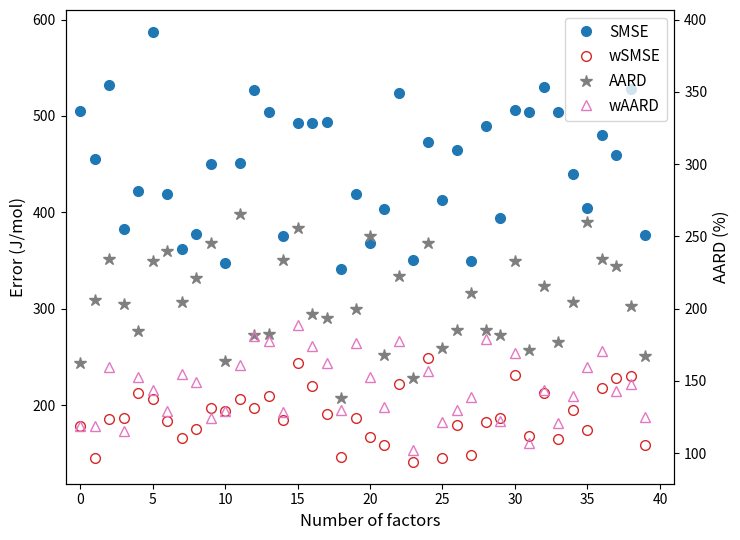

What is the average value of the wSMSE series?

189.3